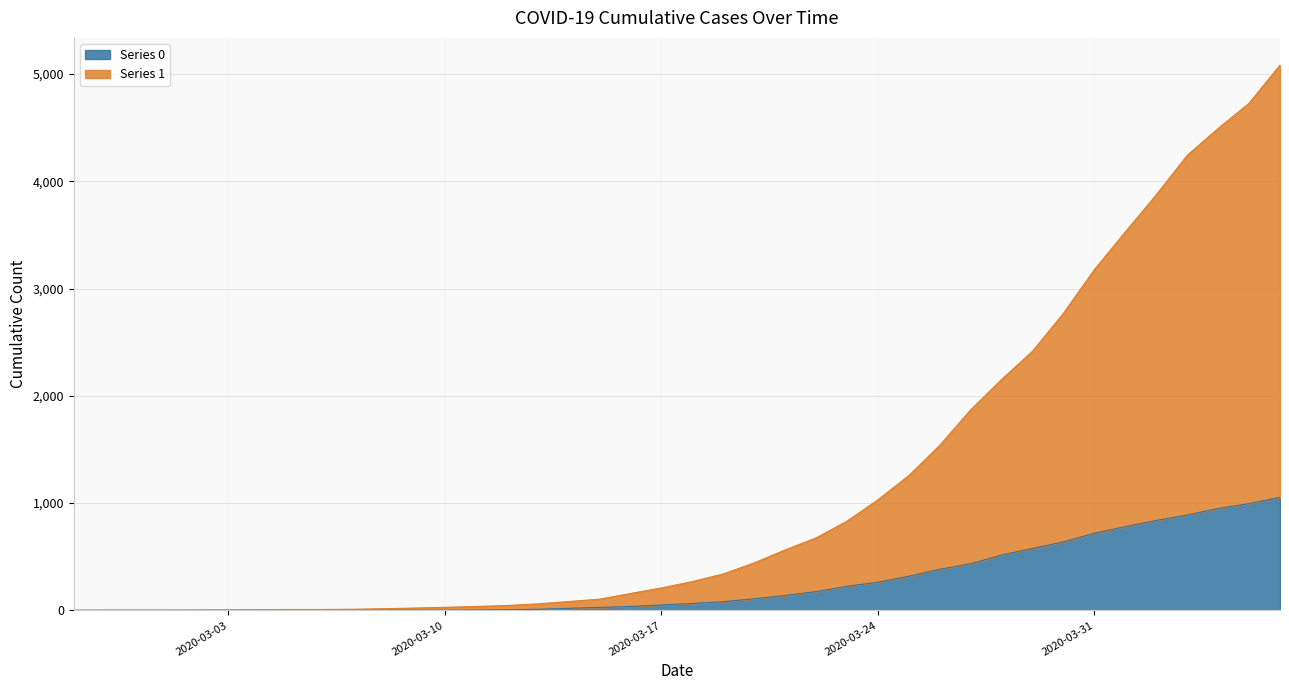

What is the spread (max minus min) of values at 2020-03-21?

424